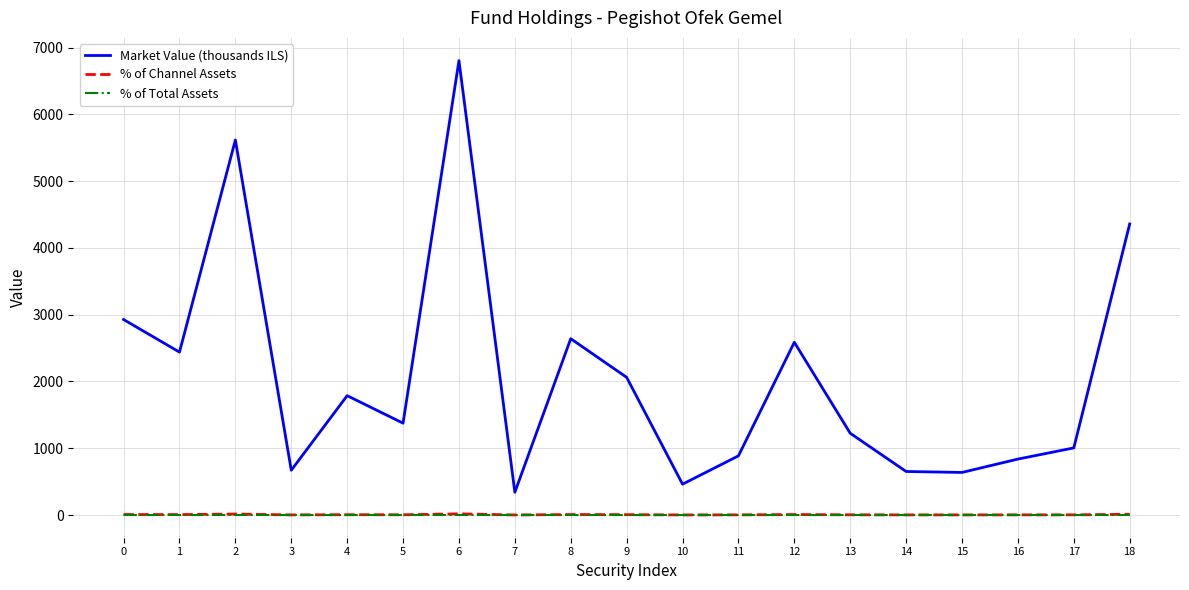

True or false: Market Value (thousands ILS) and % of Total Assets cross at least once.

False